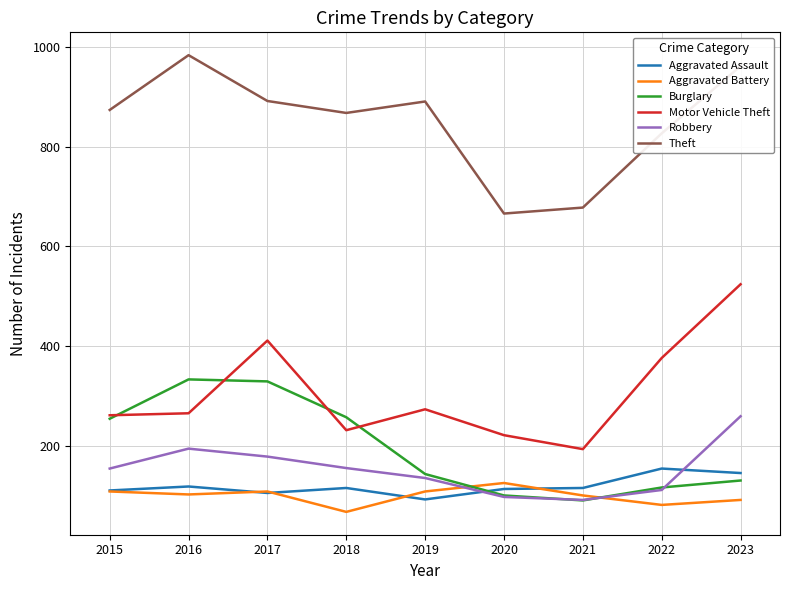

After their last crossing, which series has the higher values: Robbery or Aggravated Battery?

Robbery